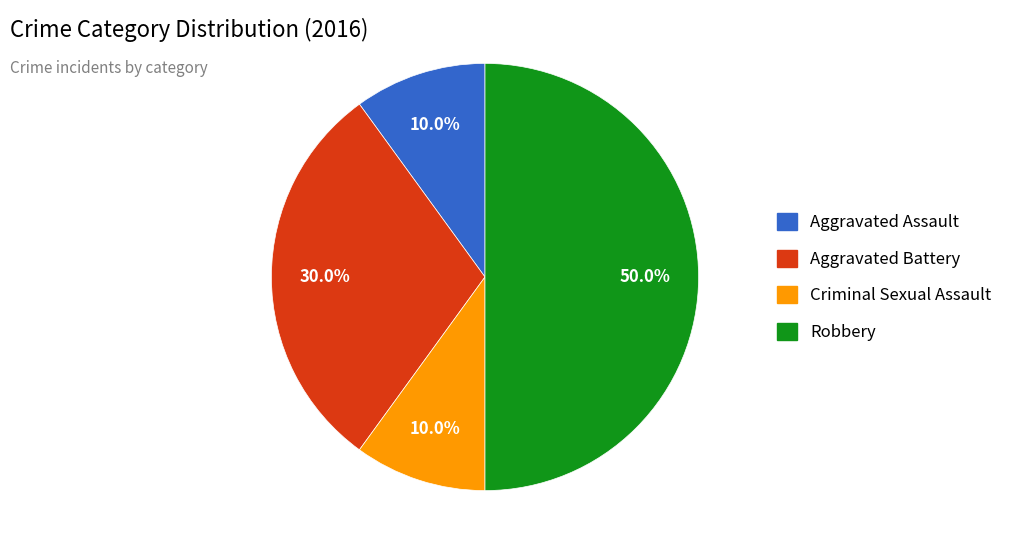

To the nearest percent, what is the combined percentage of Aggravated Assault and Robbery?

60%